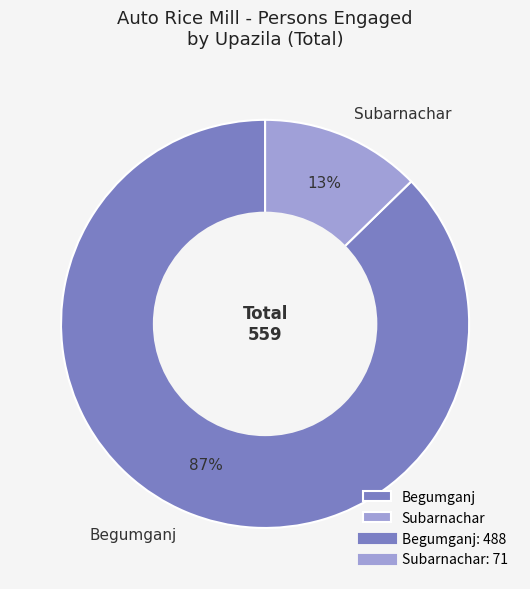

True or false: Begumganj accounts for 99% of the total.

False